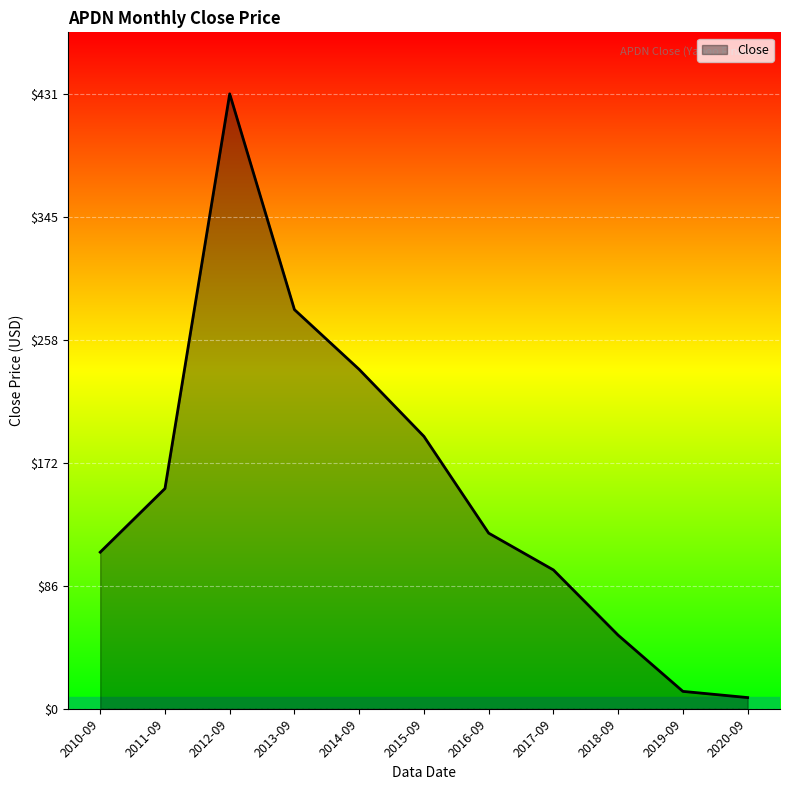

Which has a higher value, 2013-09 or 2020-09?

2013-09